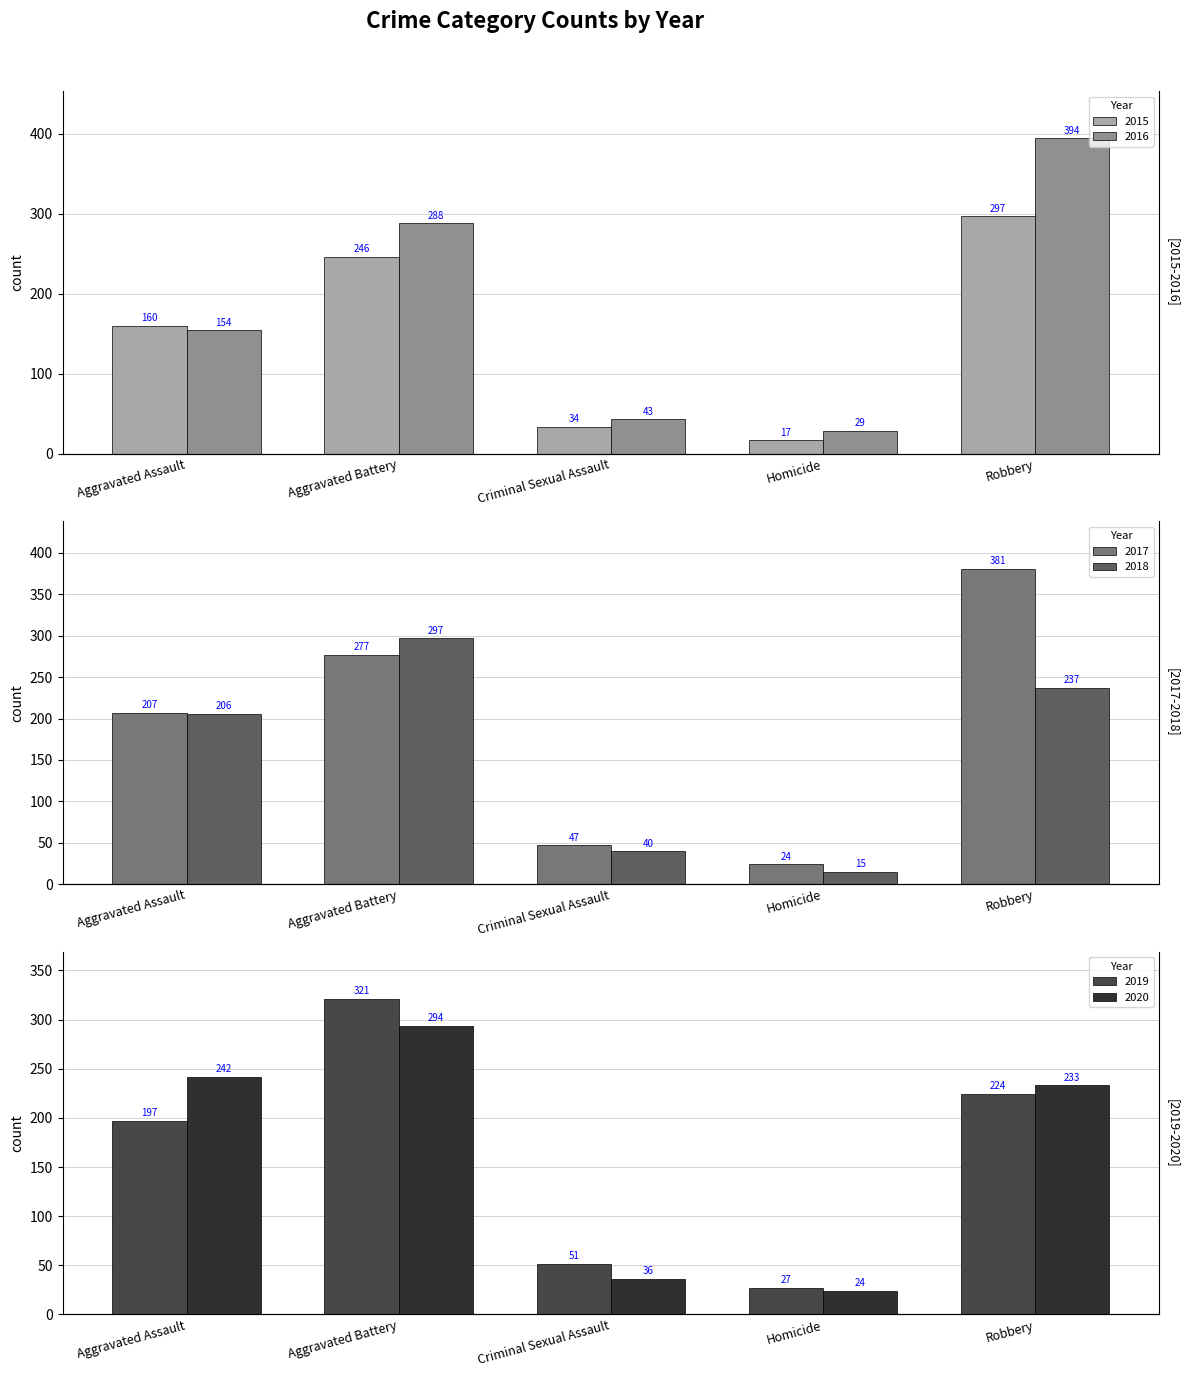

Is the value of 2018 at Robbery greater than the value of 2015 at Criminal Sexual Assault?

Yes